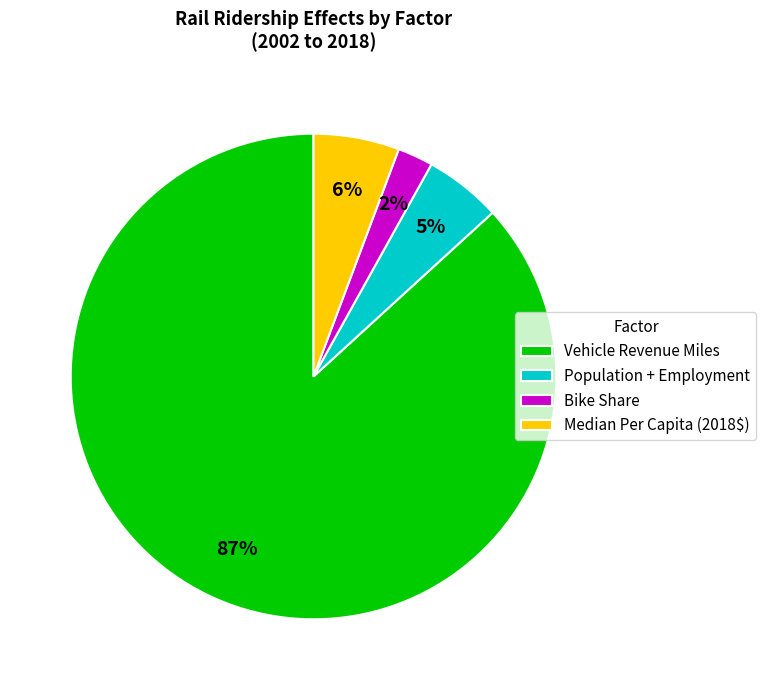

To the nearest percent, what is the difference between the Population + Employment and Median Per Capita (2018$) slice percentages?

1%